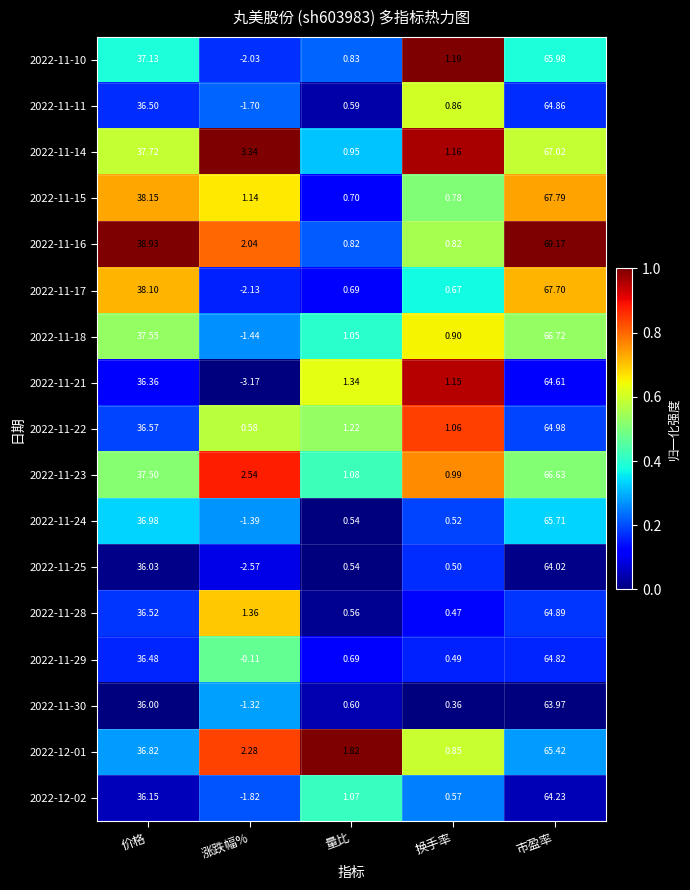

How many series are shown in this chart?

17